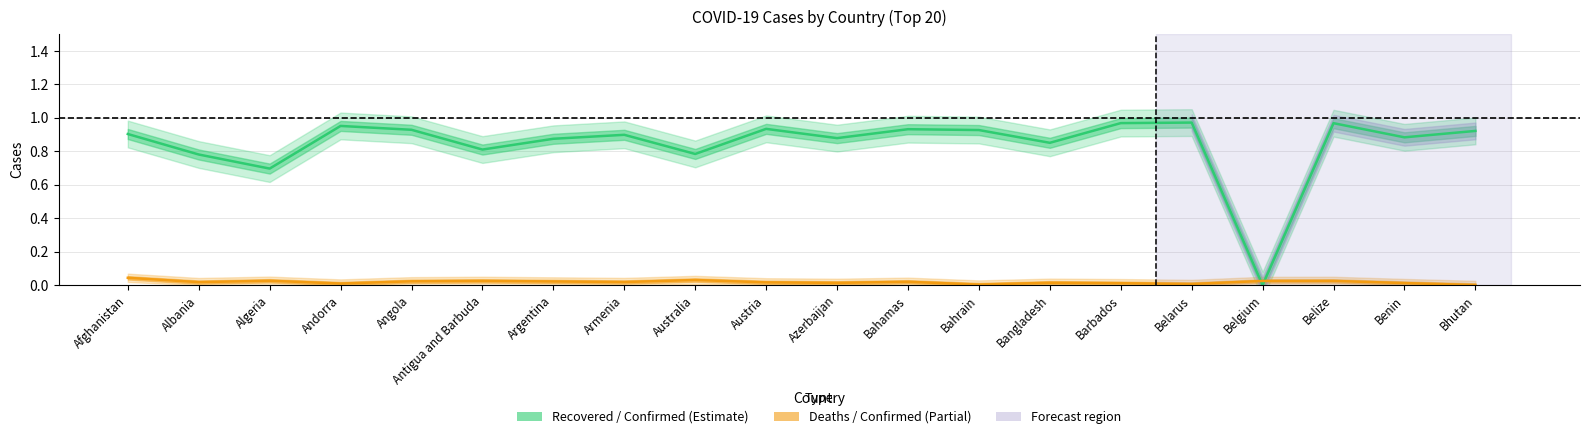

Which has a higher value, Antigua and Barbuda or Belarus?

Belarus